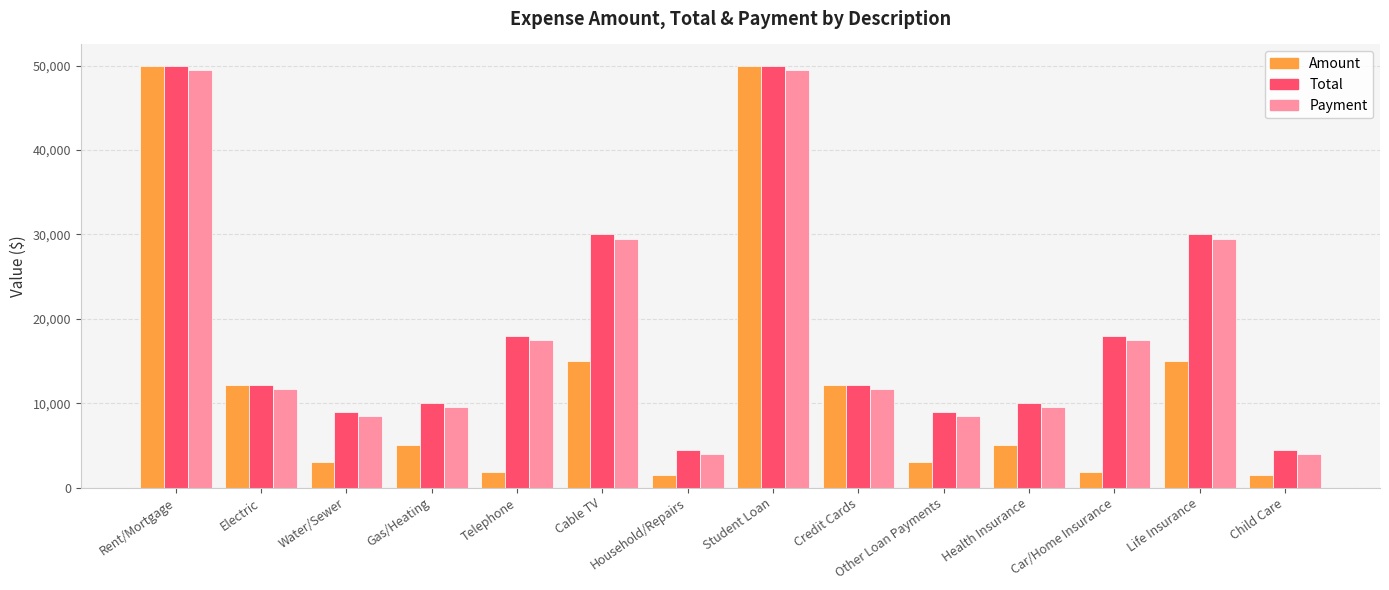

Which series has the widest spread of values?

Amount